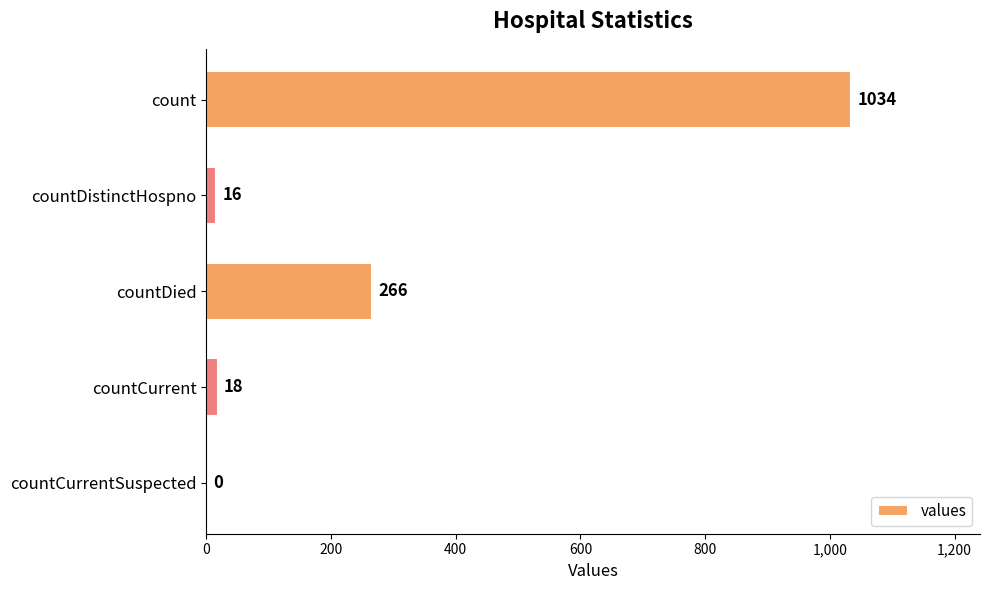

Reading top to bottom, what are all the values shown in this chart?

count=1034	countDistinctHospno=16	countDied=266	countCurrent=18	countCurrentSuspected=0